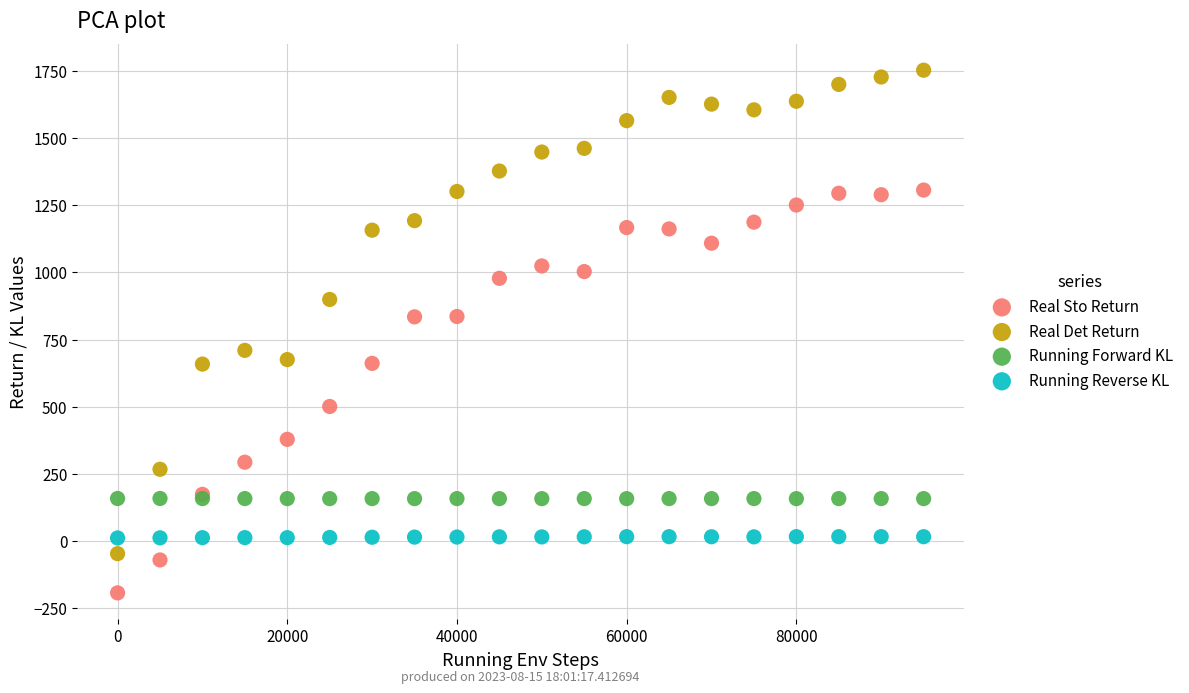

In the Real Sto Return series, what Y value is closest to 556?

500.8